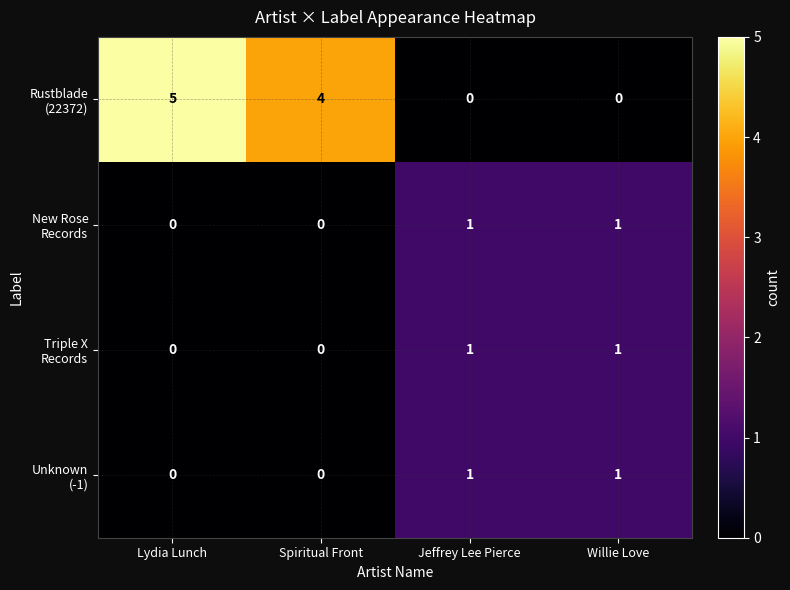

Which category has the highest value across all series?

Lydia Lunch